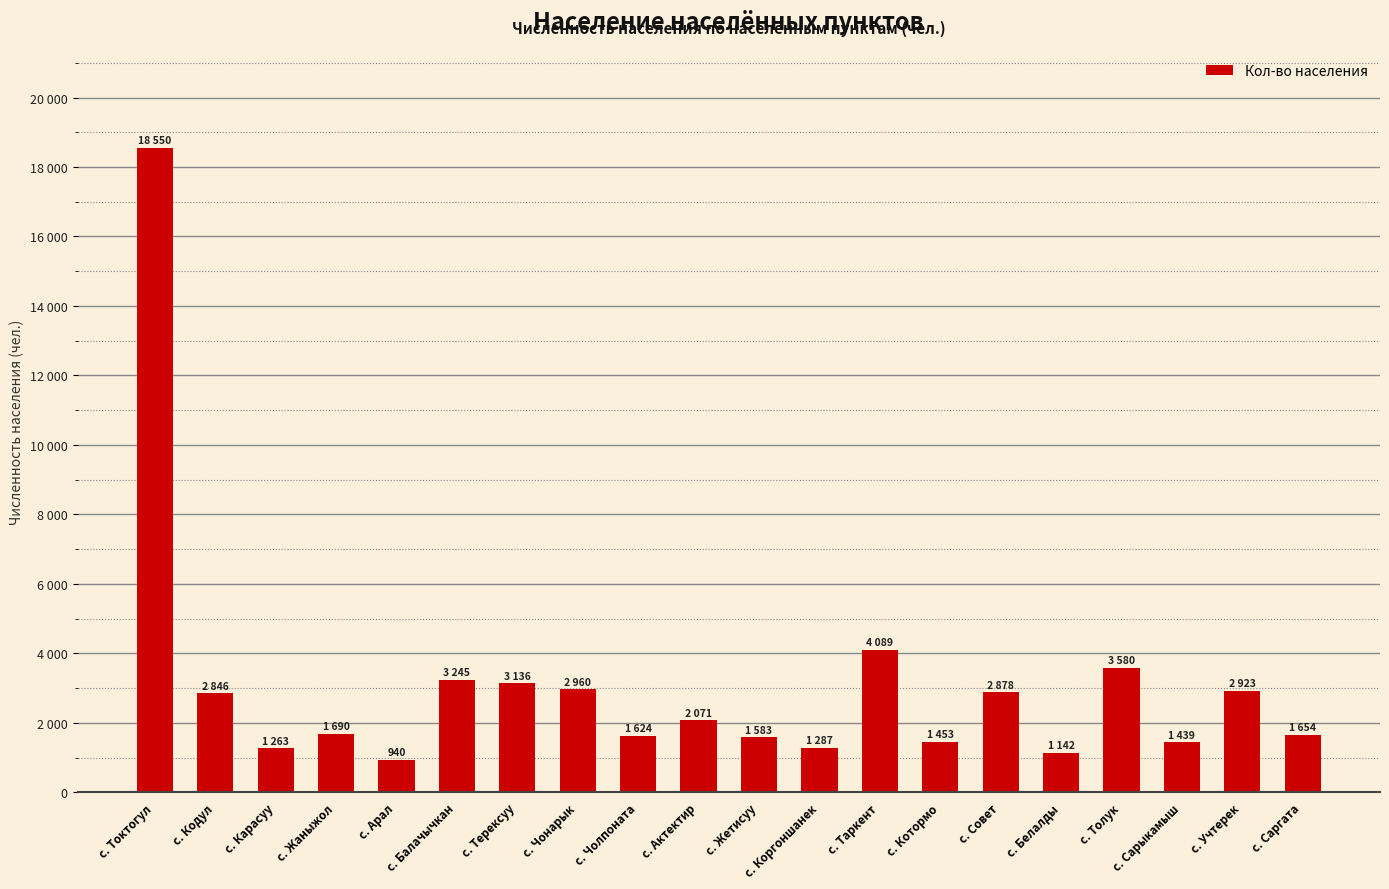

What is the sum of all values?

60353